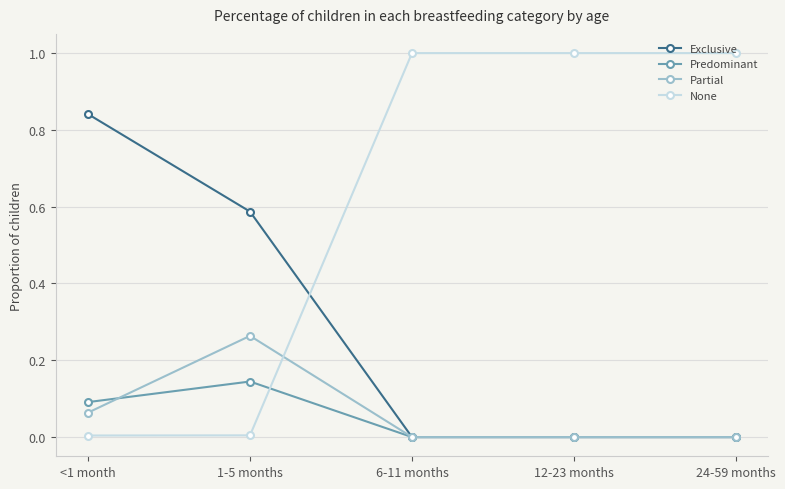

What position from the left is 6-11 months?

3